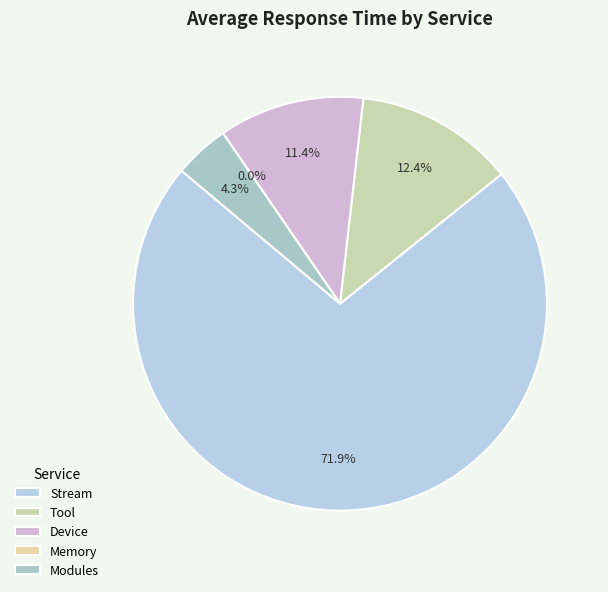

Which slice is the smallest?

Memory